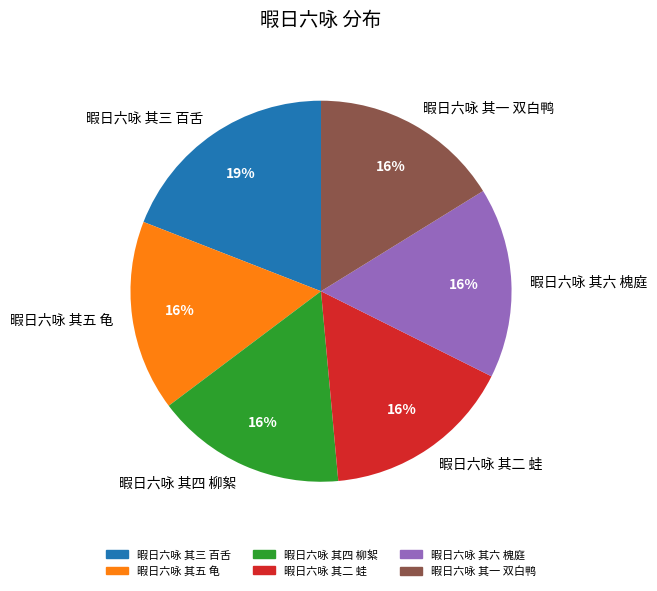

The 暇日六咏 其五 龟 slice represents 8% of the pie. True or false?

False